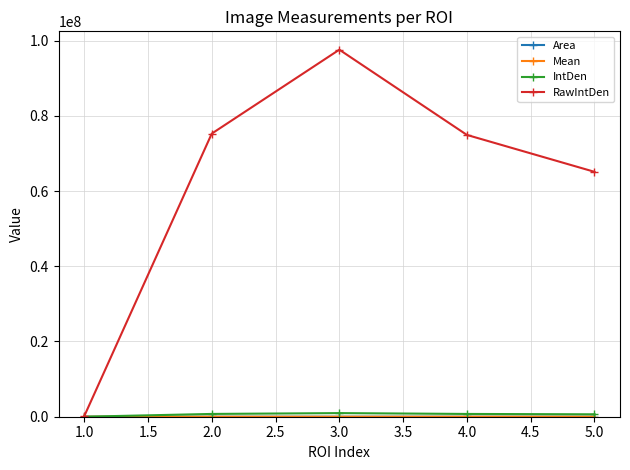

At which category is the sum across all series the highest?

3.0